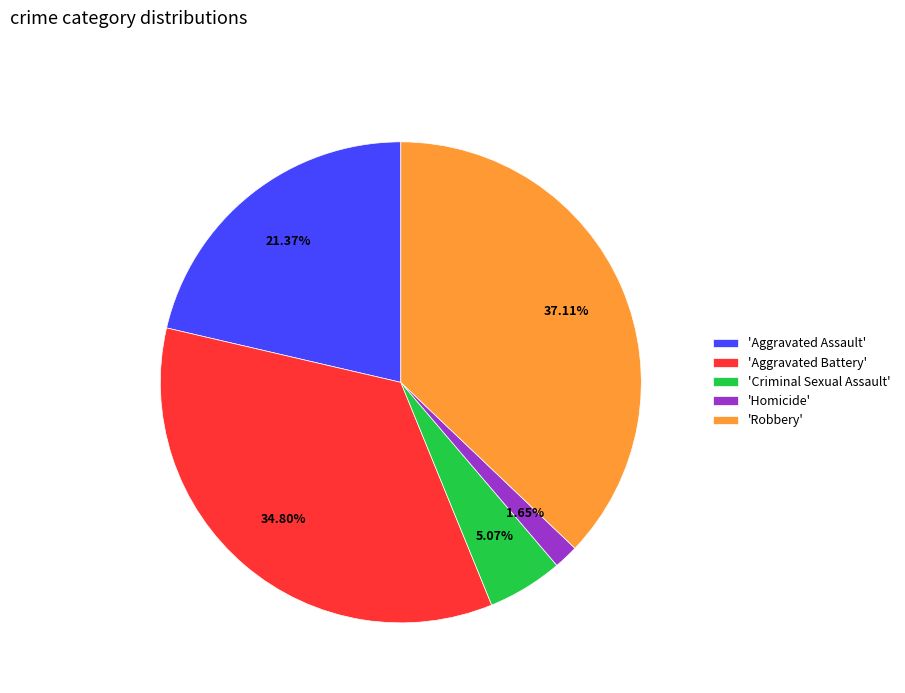

Does 'Criminal Sexual Assault' account for over 50% of the chart?

No